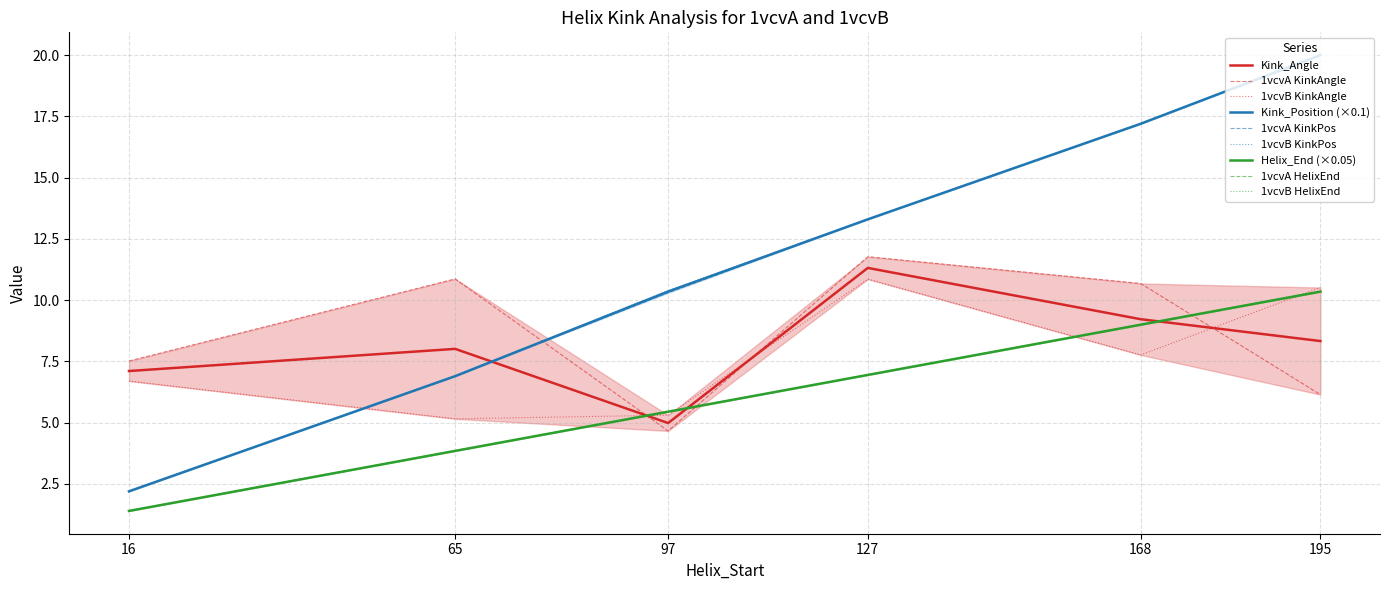

After their last crossing, which series has the higher values: 1vcvB_KinkAngle or 1vcvA_KinkAngle?

1vcvB_KinkAngle